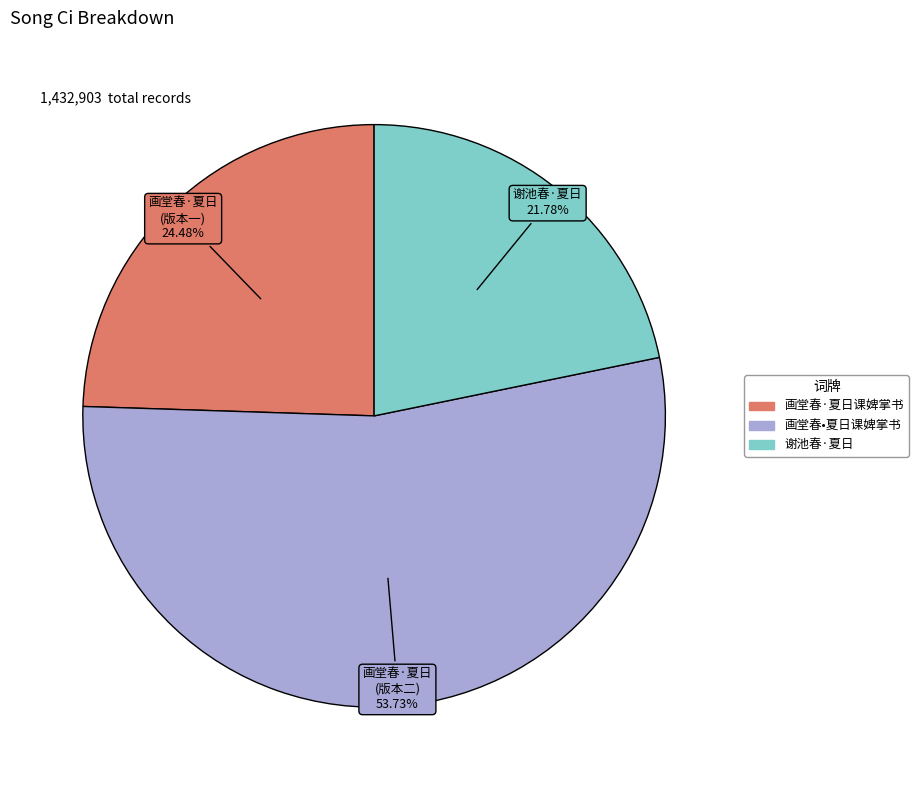

The 谢池春·夏日 slice represents 22% of the pie. True or false?

True